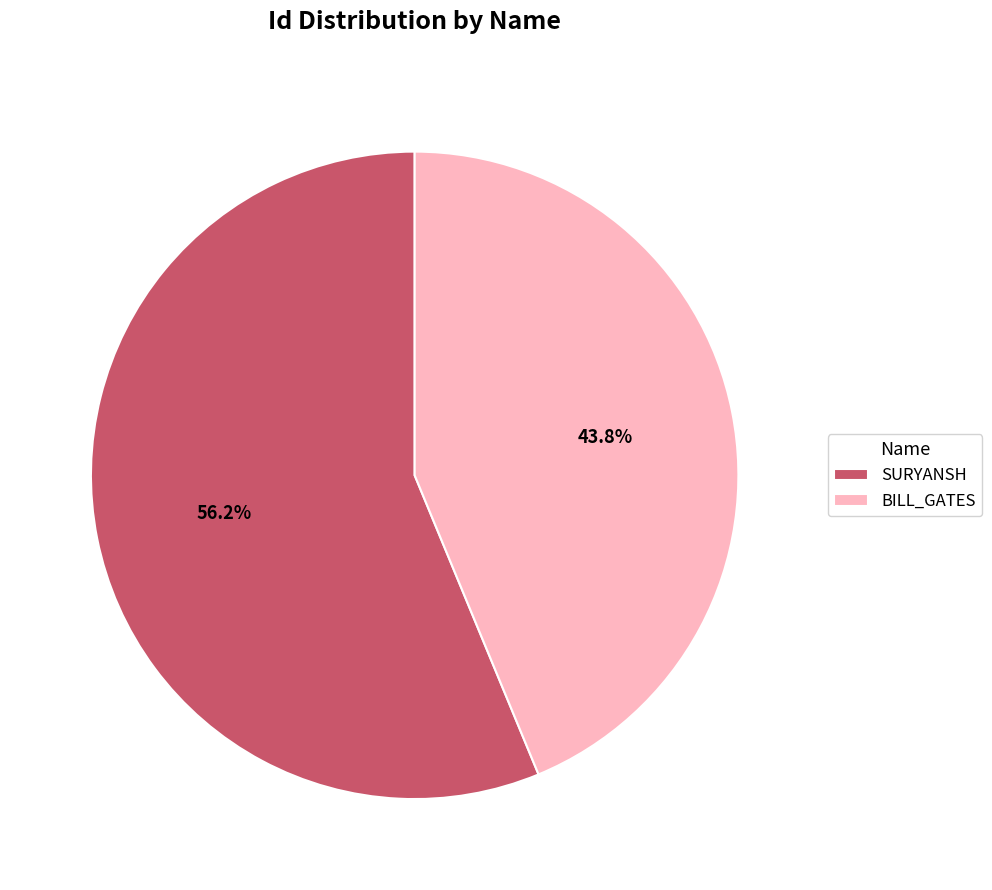

Combined, do SURYANSH and BILL_GATES account for over 50%?

Yes